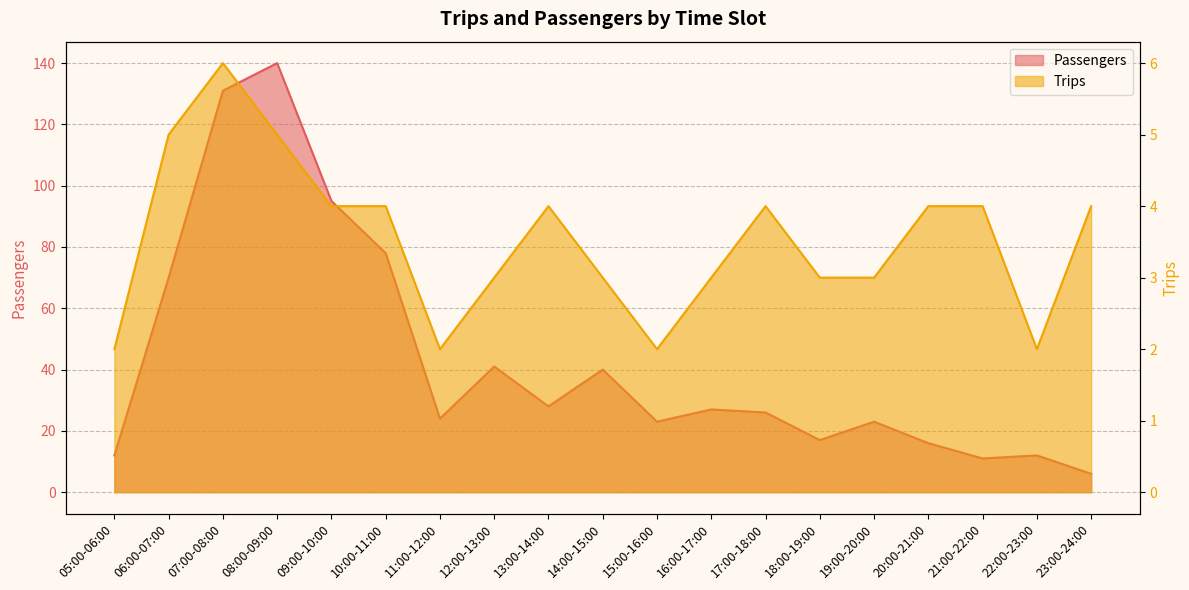

What is the minimum value for Trips?

2